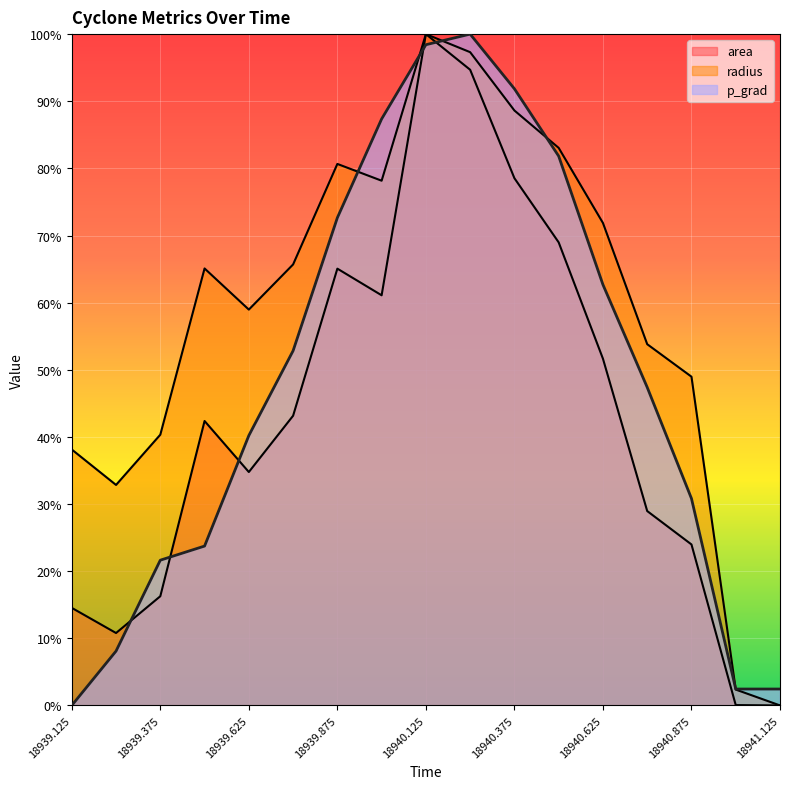

What is the value of the area point at the 16th from the left?

0.1